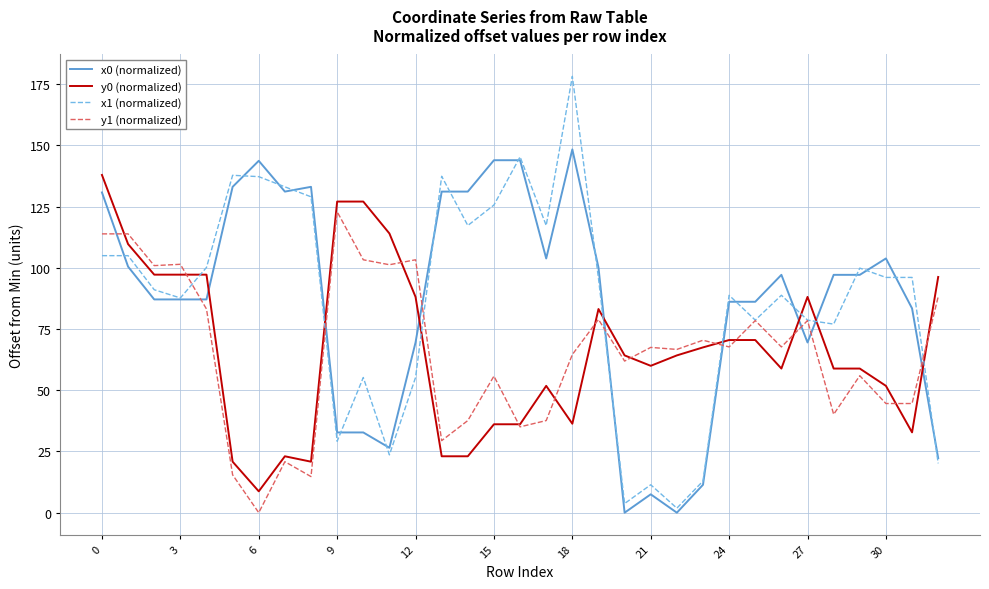

Rank the series by their maximum value, from highest to lowest.

x1 (normalized), x0 (normalized), y0 (normalized), y1 (normalized)